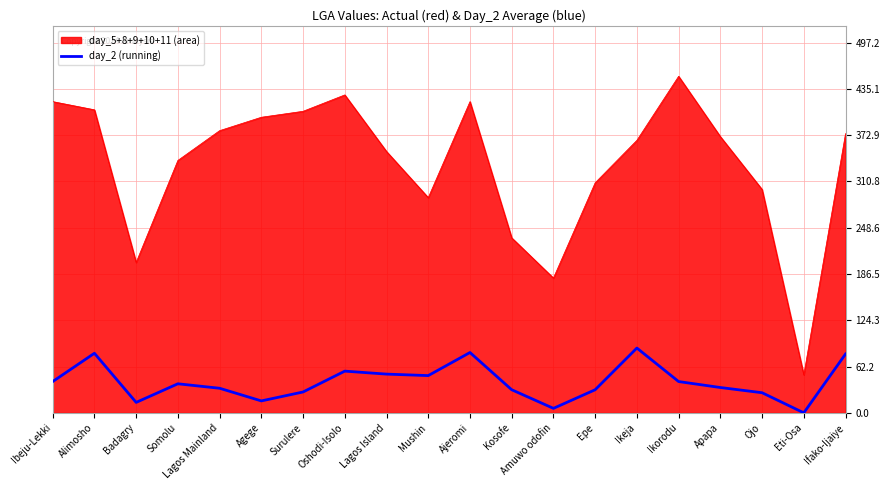

Does the chart display data point markers on the line(s)?

No